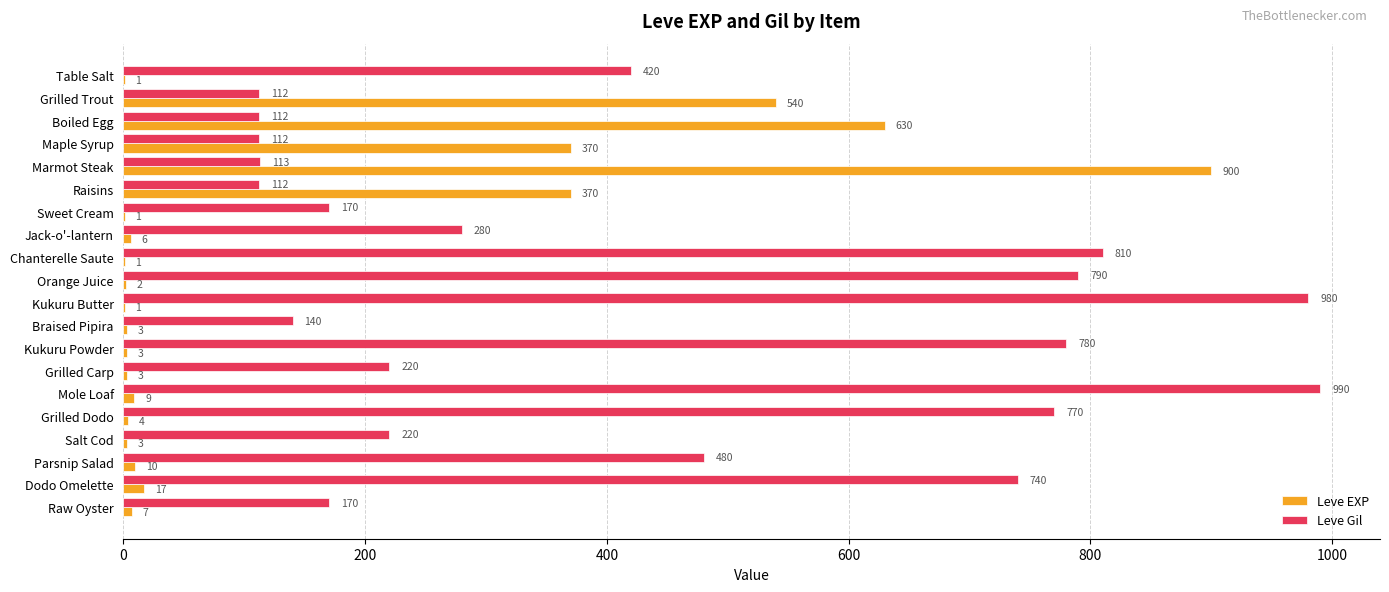

What is the sum of the Leve EXP values at Maple Syrup and Raw Oyster?

377